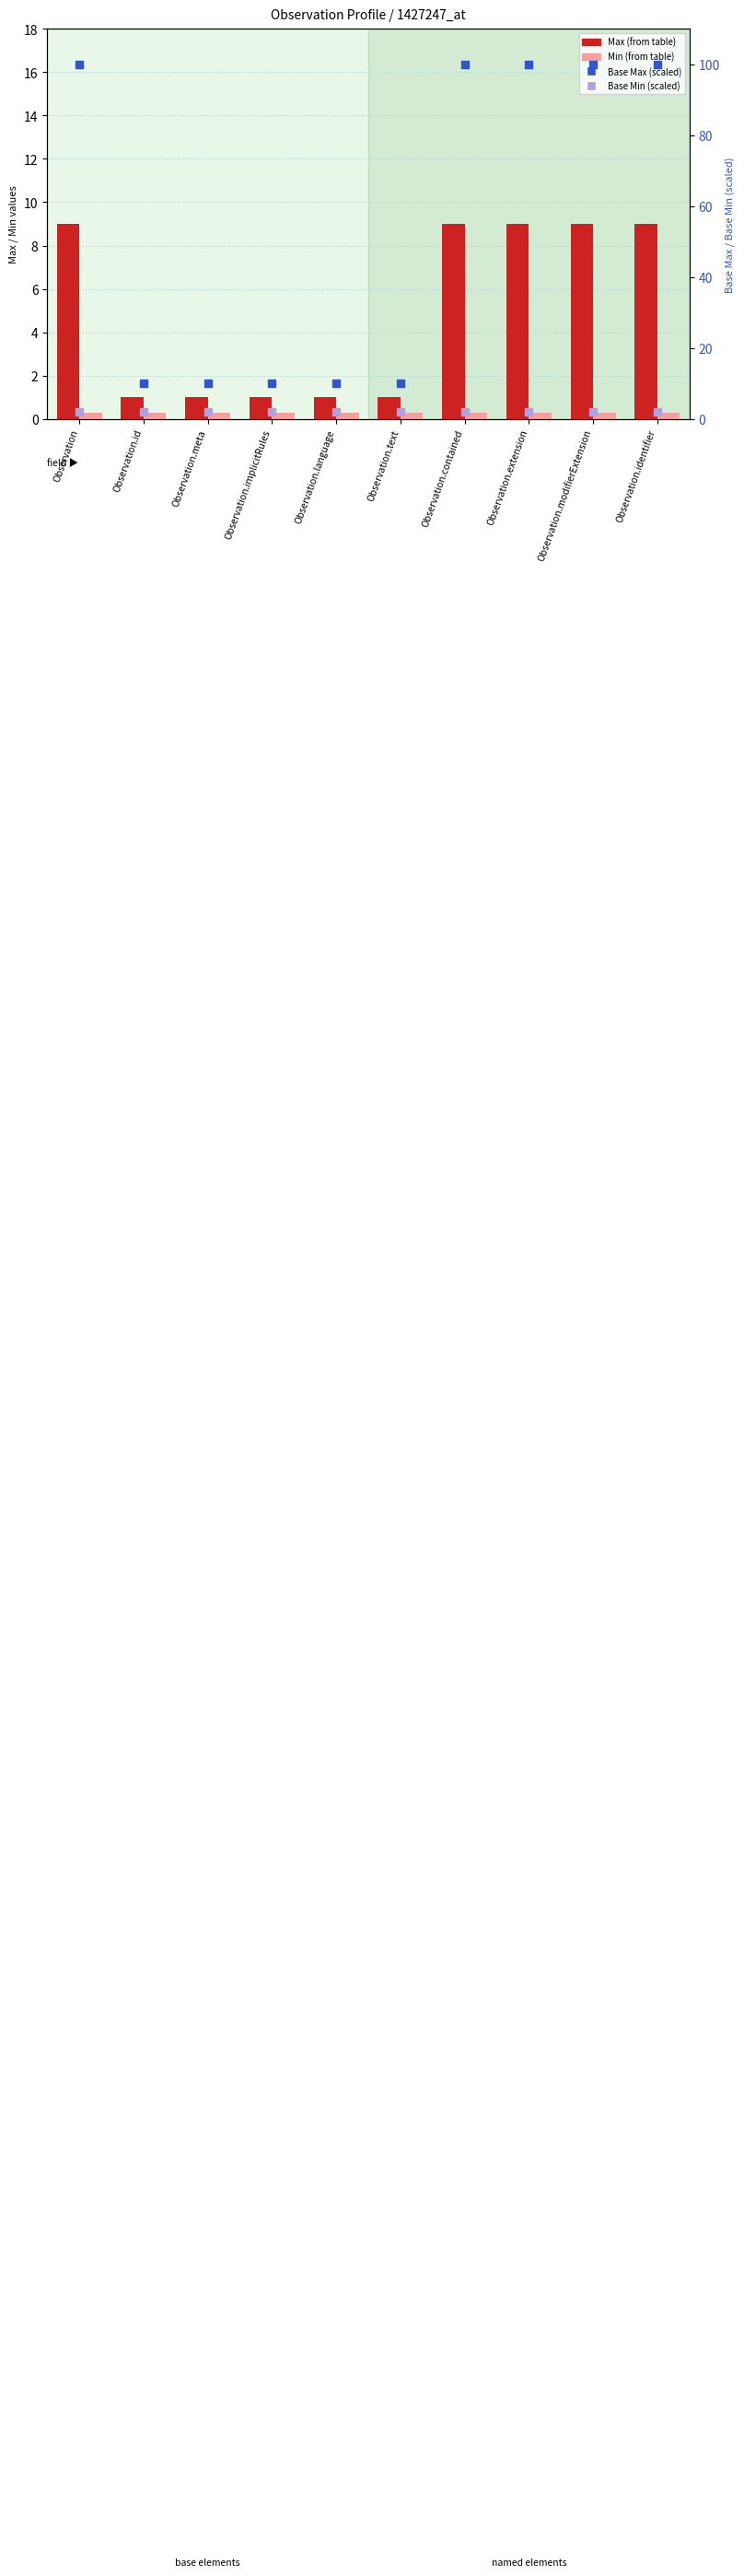

Which series has the largest total across all categories?

Base Max (scaled)